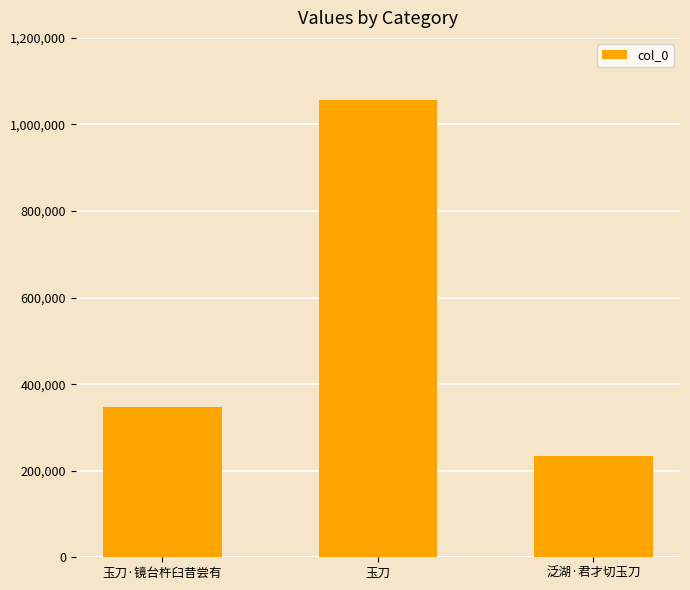

Where is the data nearest to the value 645982?

玉刀·镜台杵臼昔尝有